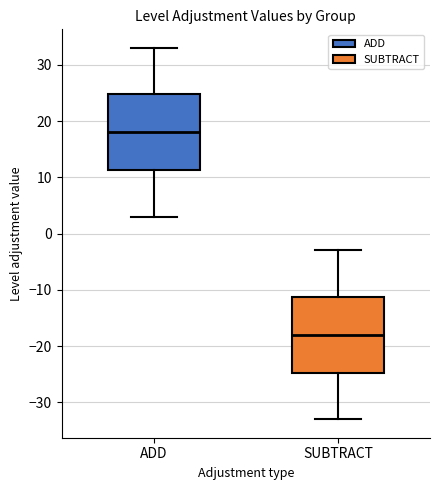

Reading left to right, read every box against the y-axis: the position of its median line, the range the box covers, and the ends of its whiskers. The values are not printed on the chart, so give them approximately, as read against the axis.

ADD: median 18, box 11 to 25, whiskers 3 to 33
SUBTRACT: median -18, box -25 to -11, whiskers -33 to -3